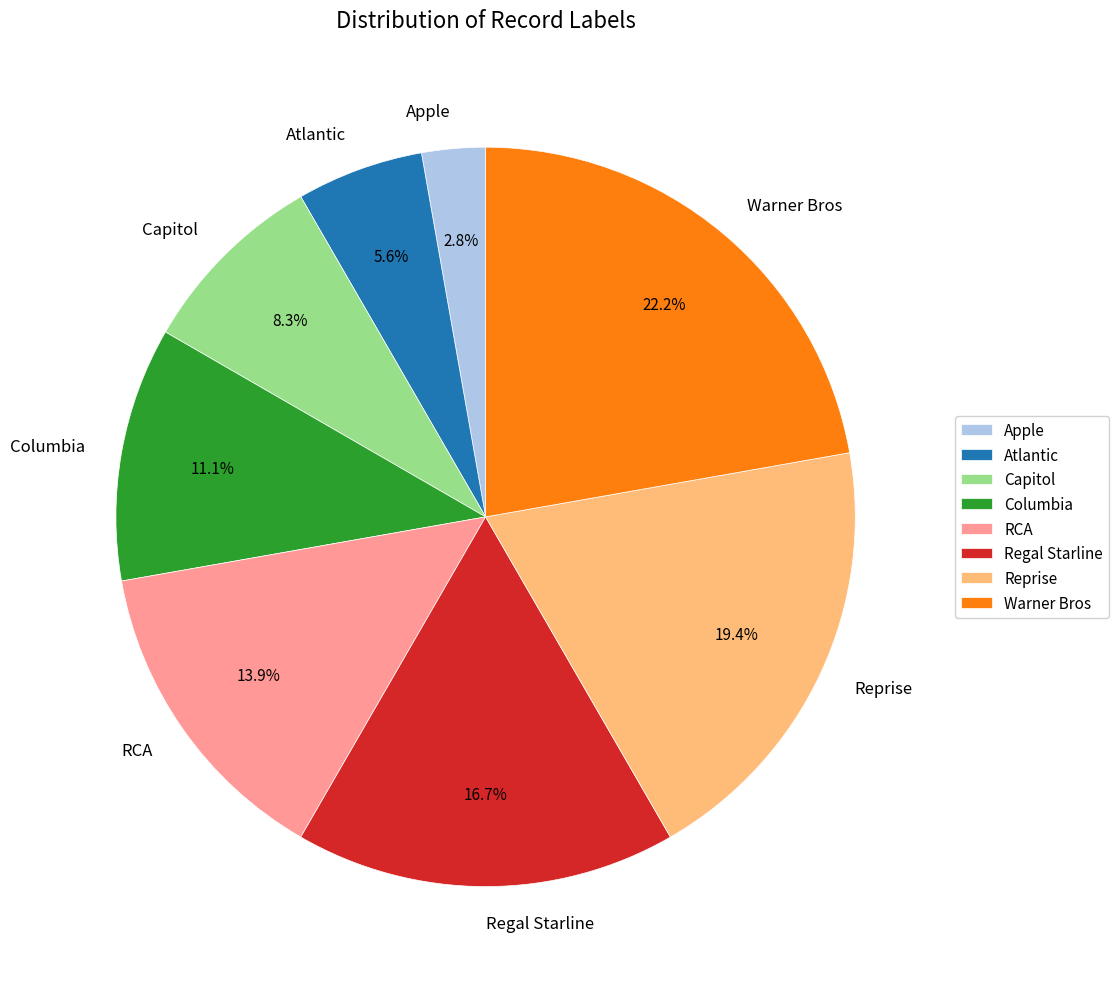

Approximately how many times larger is the value at Capitol compared to Atlantic?

1.5